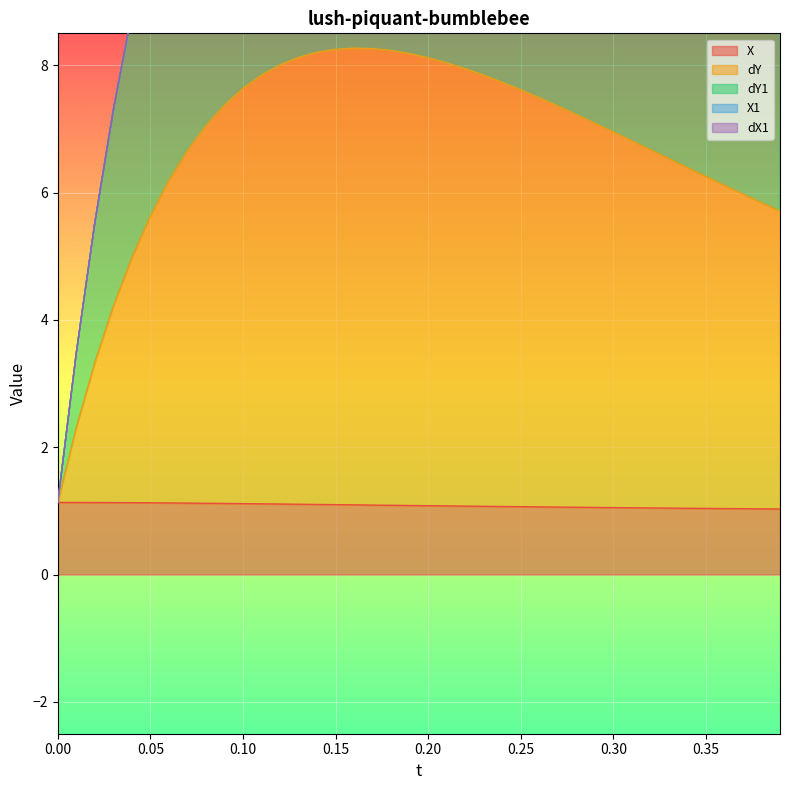

Which series has the largest range (max minus min)?

dY